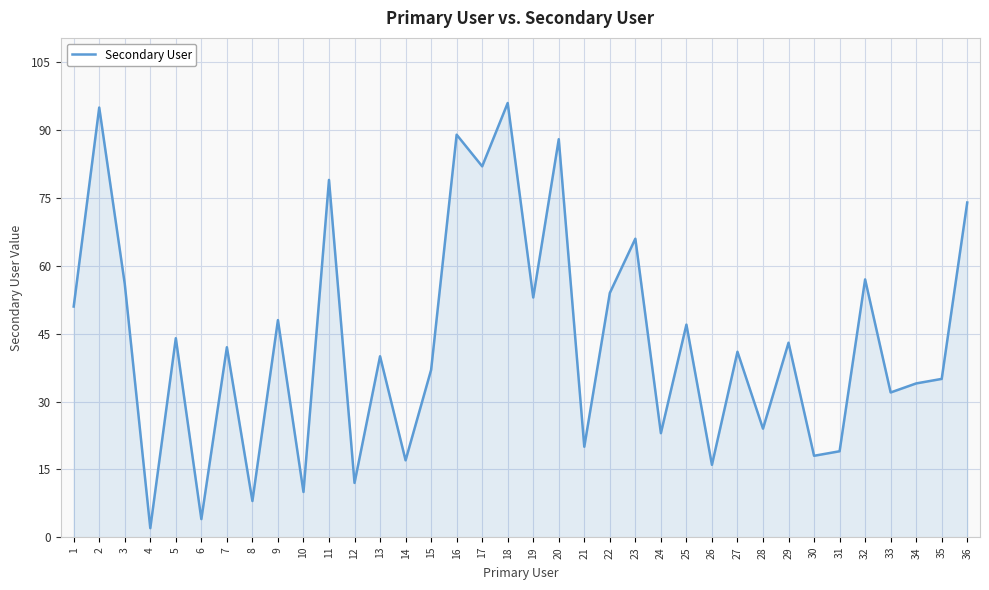

List the labels in order of value, largest first.

18, 2, 16, 20, 17, 11, 36, 23, 32, 3, 22, 19, 1, 9, 25, 5, 29, 7, 27, 13, 15, 35, 34, 33, 28, 24, 21, 31, 30, 14, 26, 12, 10, 8, 6, 4